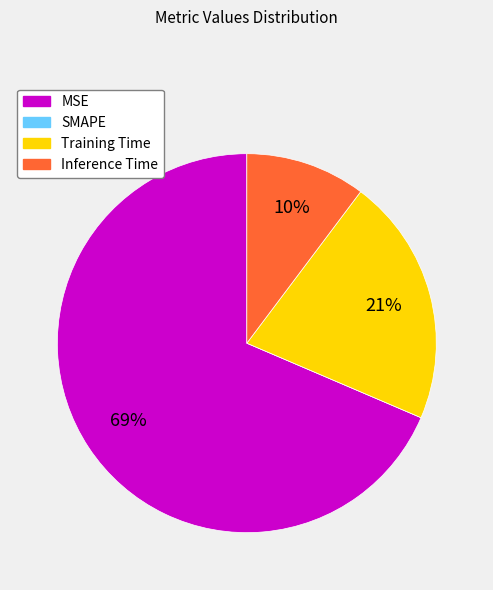

What is the majority slice?

MSE